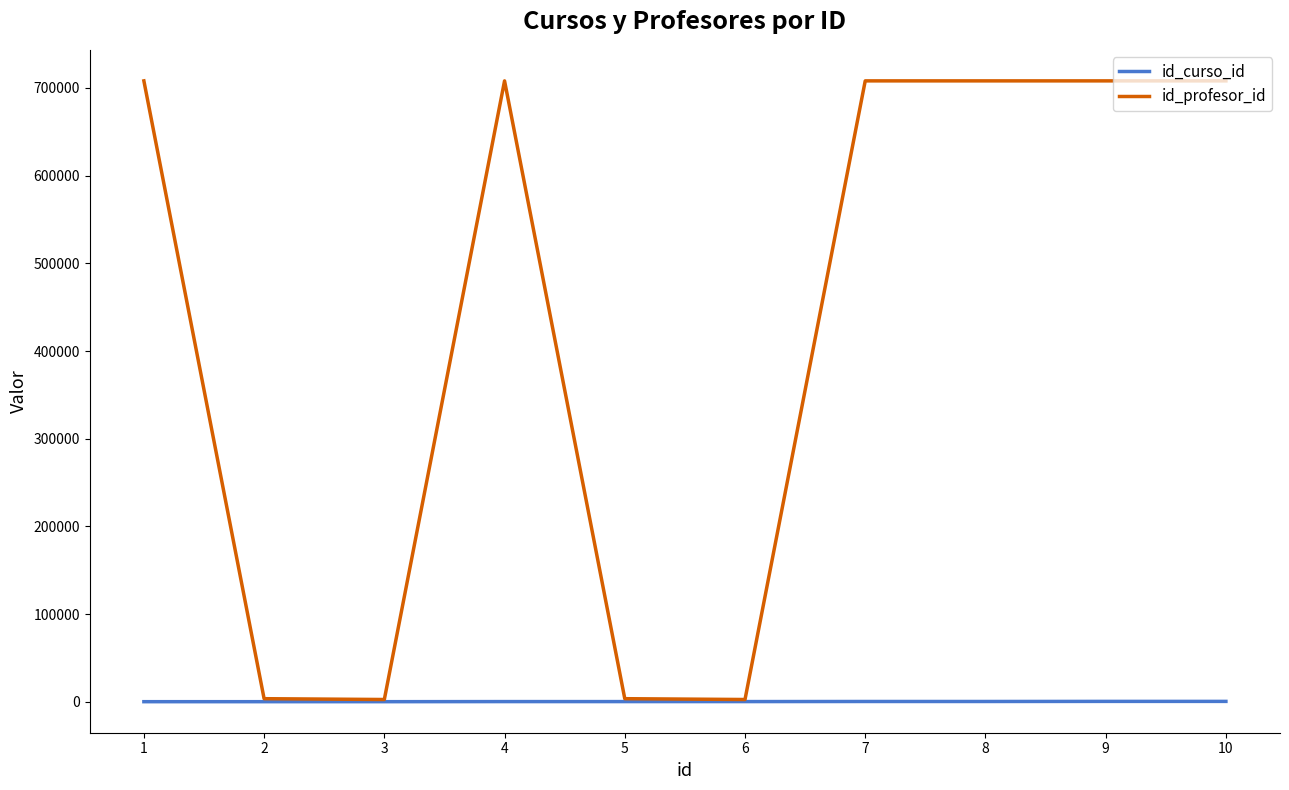

List the series in order of their peak value, highest first.

id_profesor_id, id_curso_id